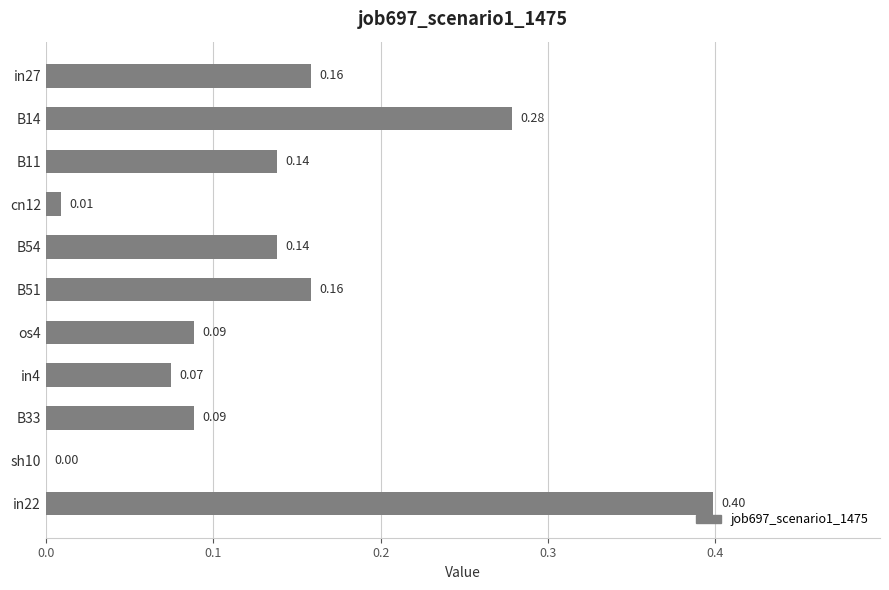

Between os4 and in4, which is larger?

os4